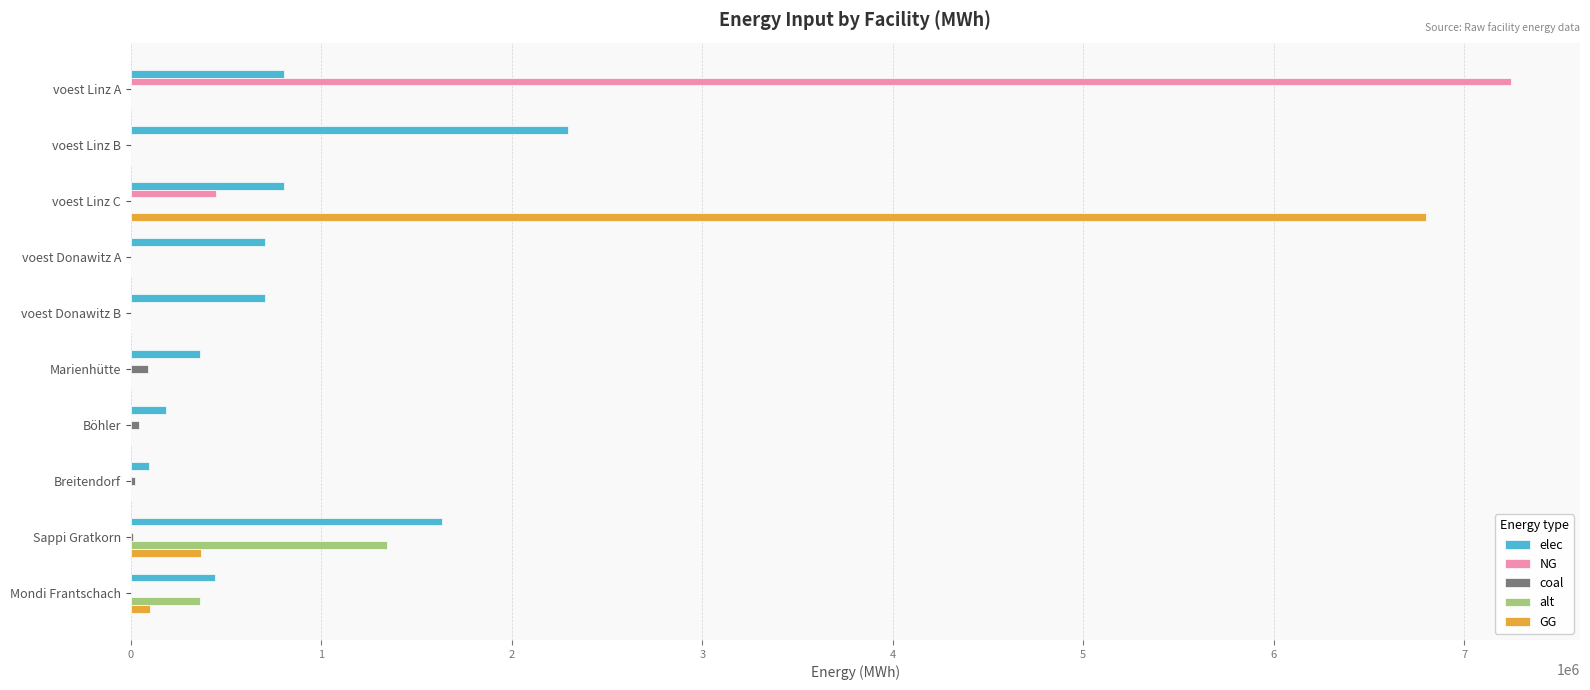

What is the sum of all NG values?

7692188.7